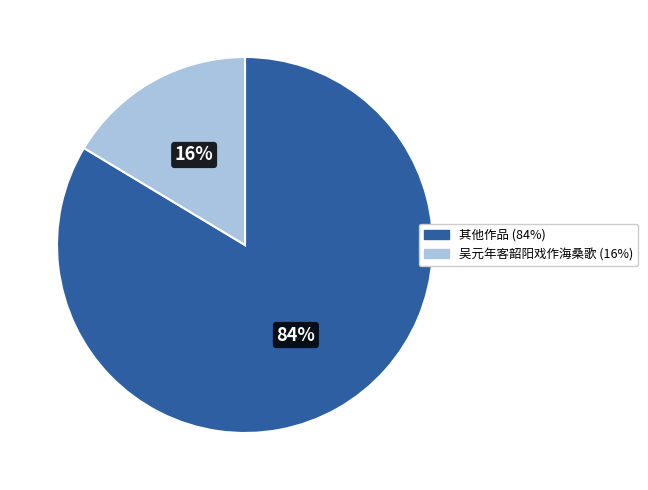

To the nearest percent, what is the average slice percentage?

50%